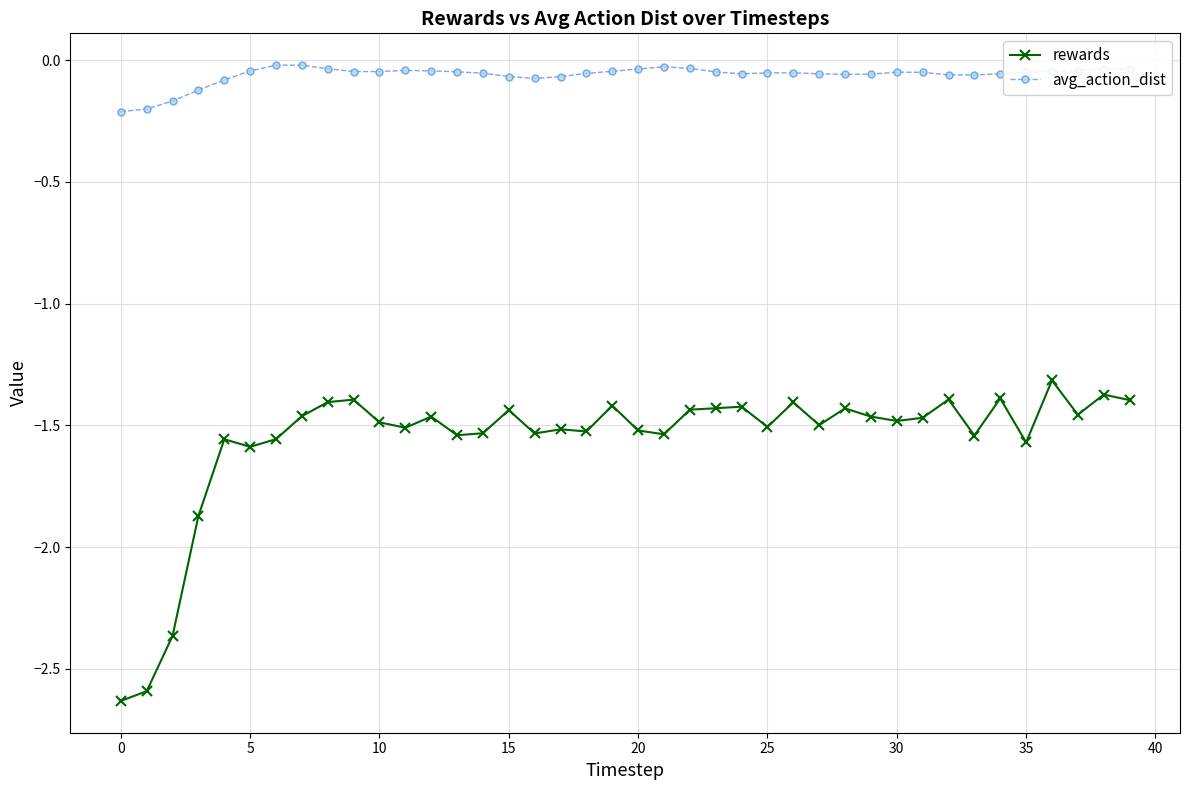

True or false: rewards and avg_action_dist intersect in this chart.

False